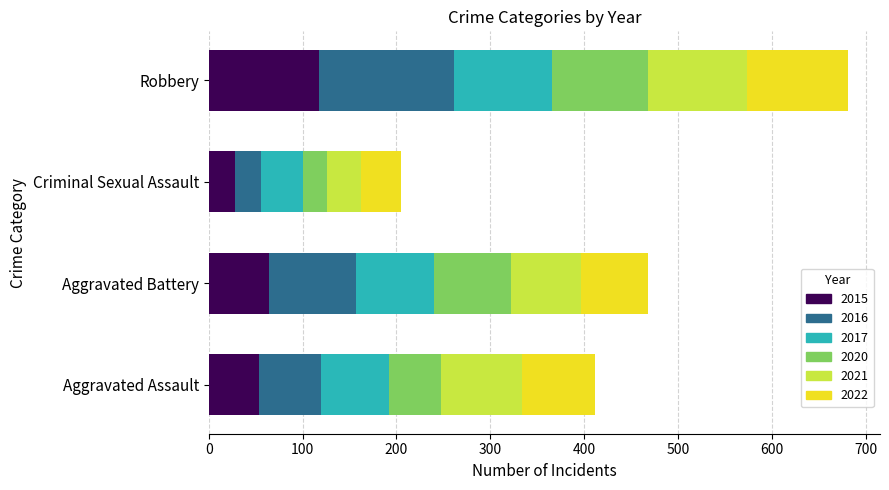

At which category is the sum across all series the highest?

Robbery